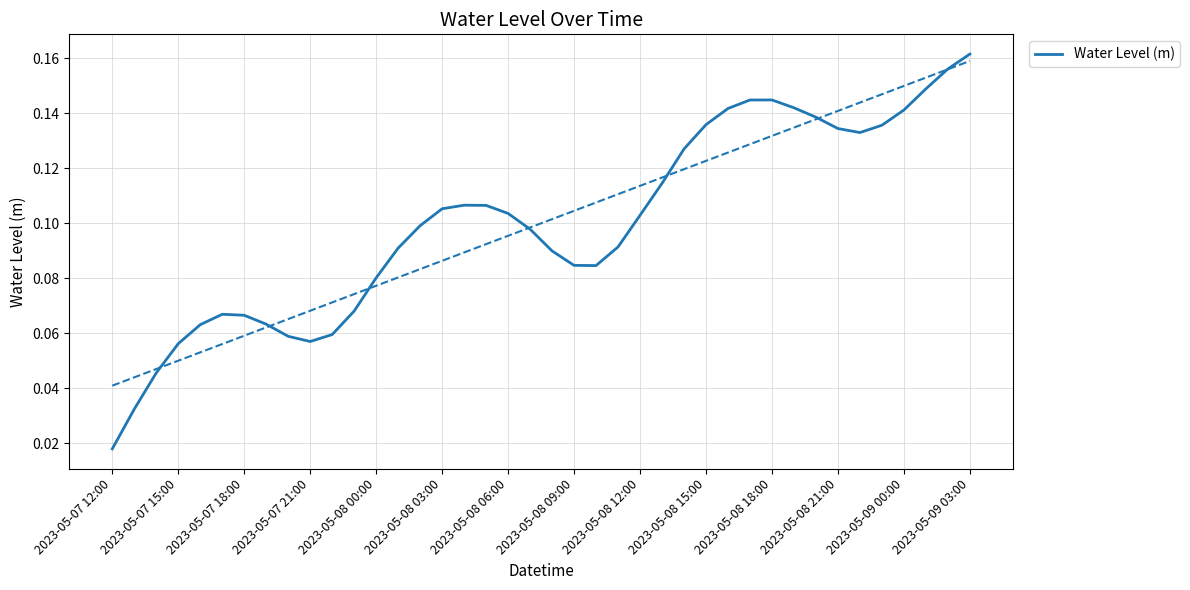

Where is Water Level (m) nearest to the value 0?

2023-05-07 12:00